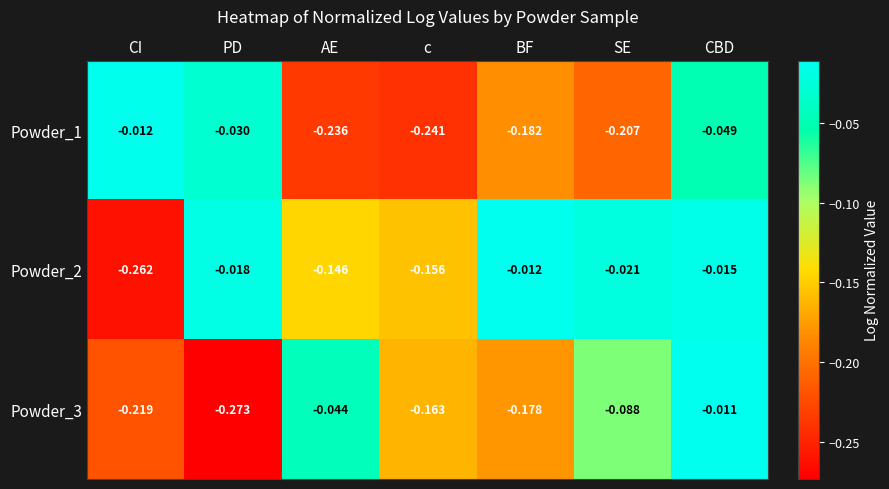

Which series has the widest spread of values?

Powder_3